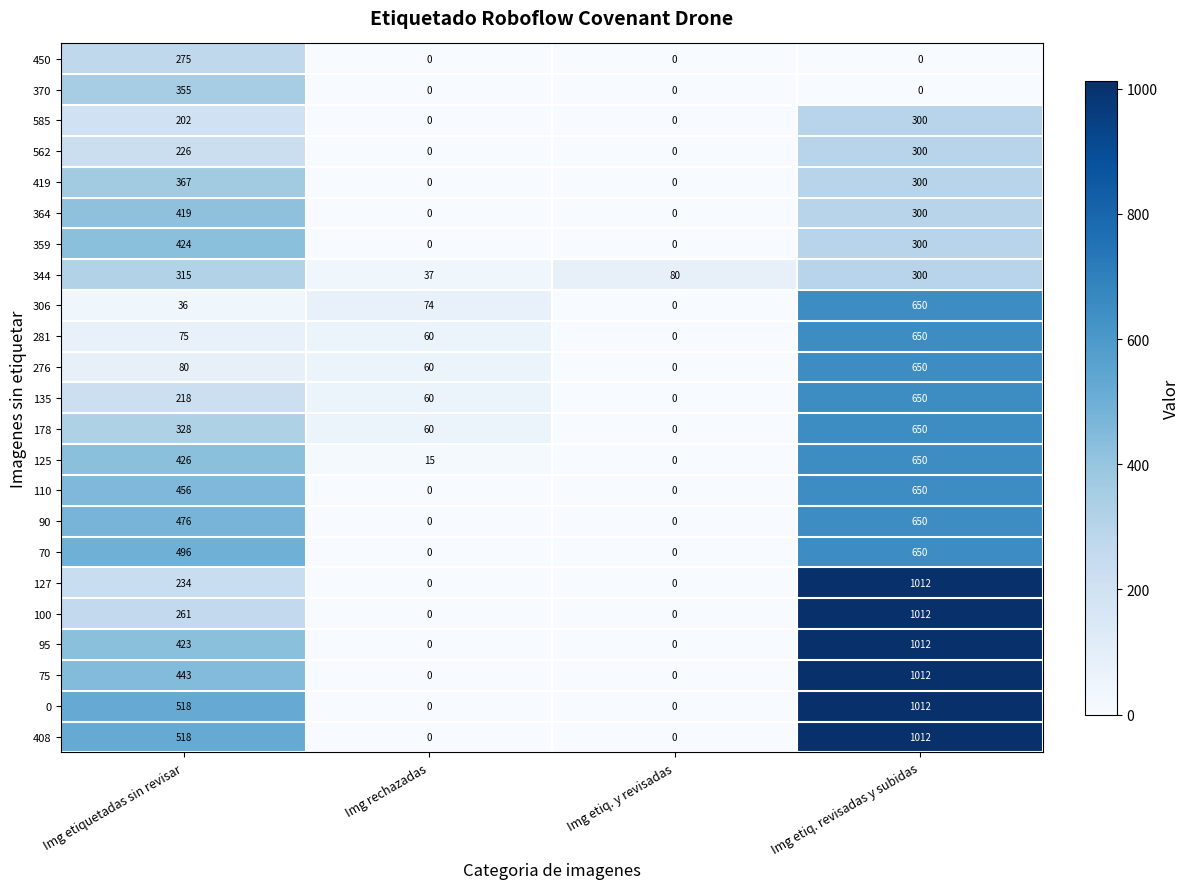

The 276 series shows 87 at Img rechazadas. True or false?

False